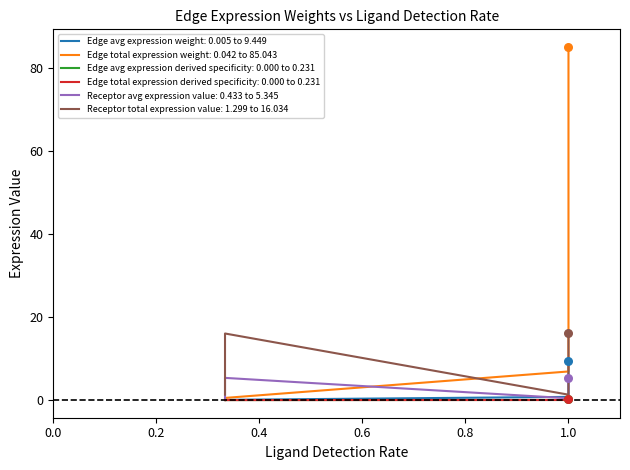

At how many categories does at least one series exceed 1?

12